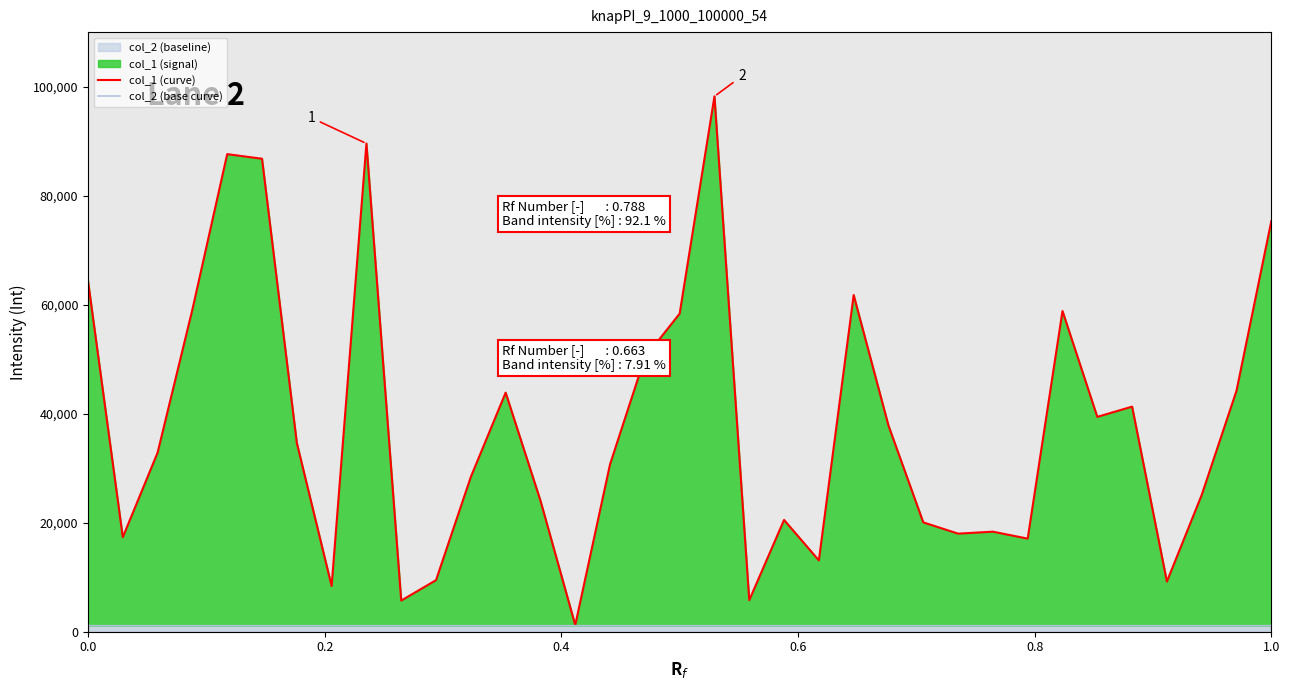

What is the lowest value of the col_1 (curve) series?

1222.0